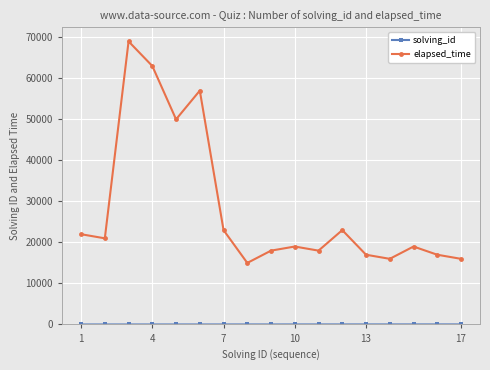

Which series has the widest spread of values?

elapsed_time